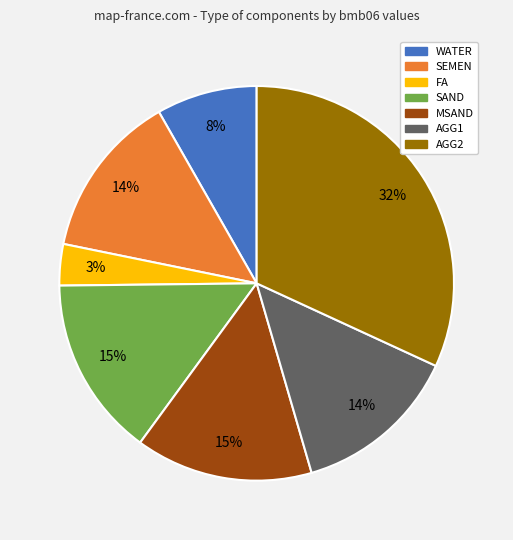

What is the largest slice in the pie chart?

AGG2